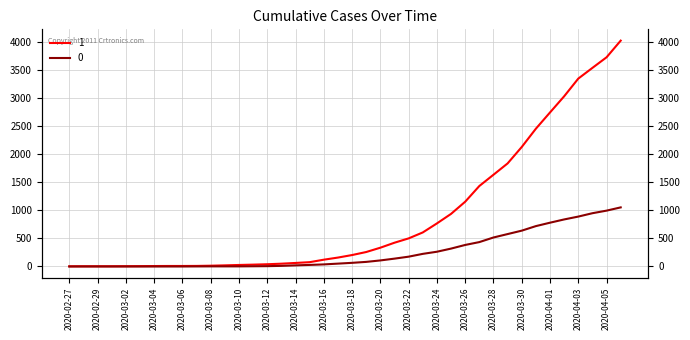

Is it true that 0 equals 950 at 2020-04-04?

True